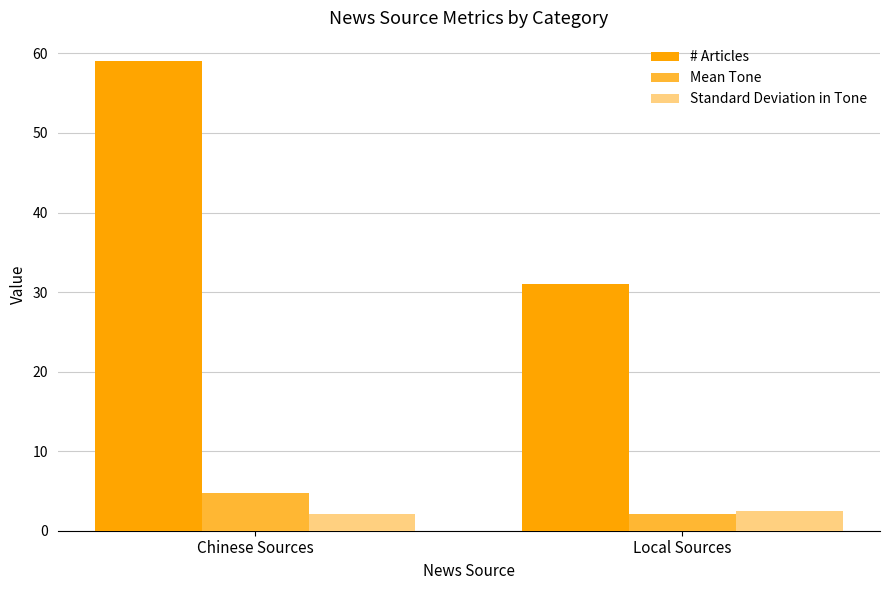

Rank the categories by # Articles value from highest to lowest.

Chinese Sources, Local Sources